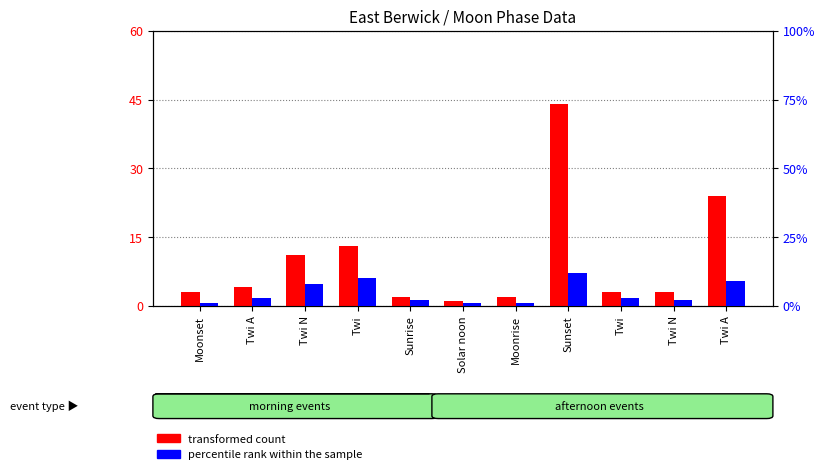

Rank the series by their average value, from lowest to highest.

percentile rank within the sample, transformed count